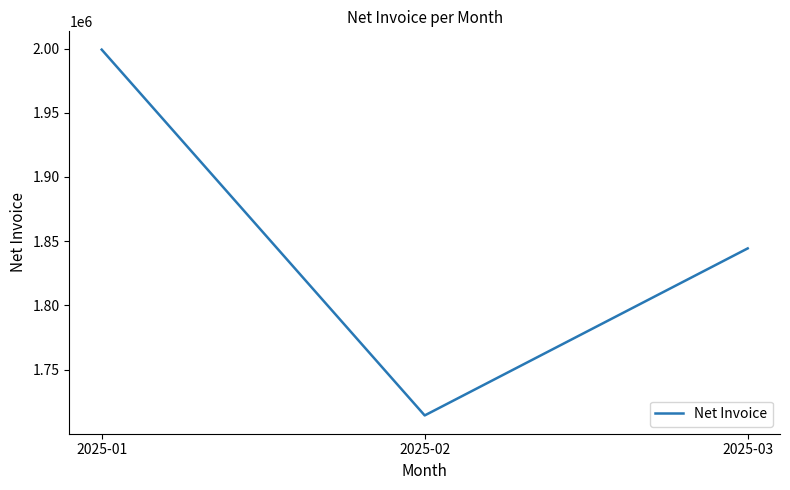

The value at 2025-01 is 1999146.3. True or false?

True